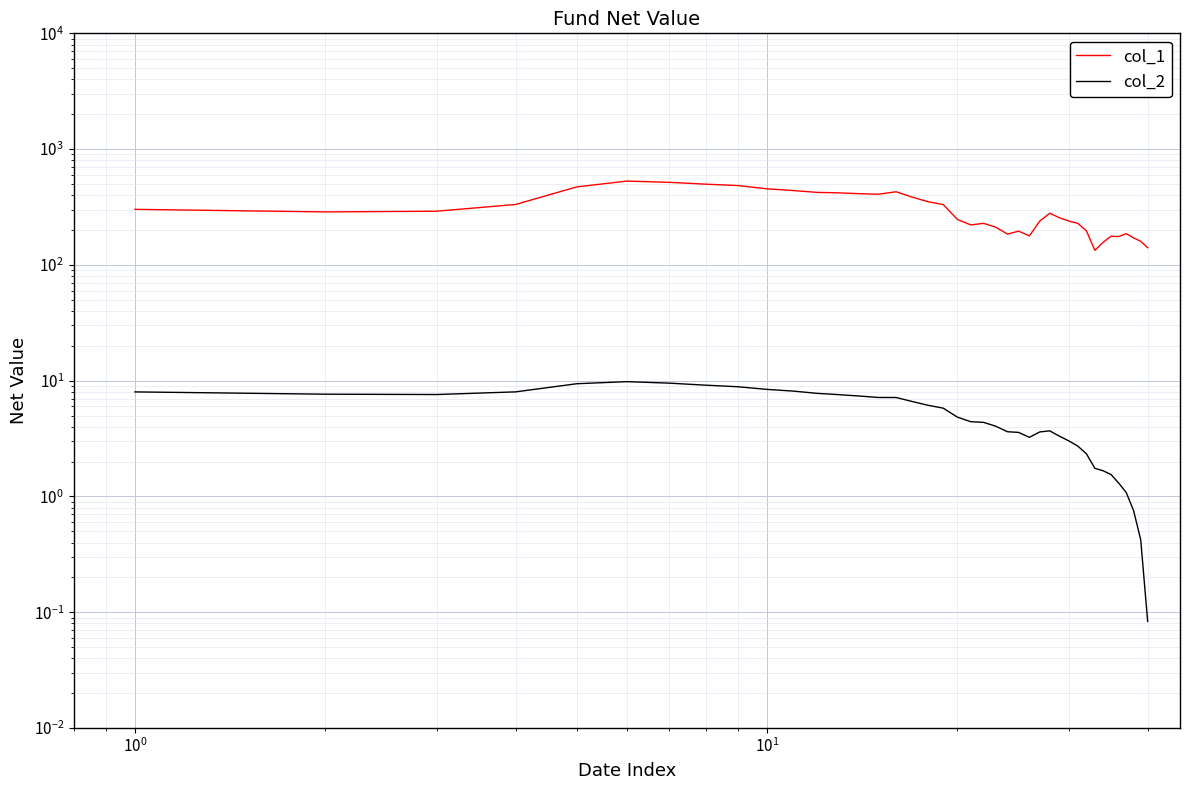

List the series in order of their peak value, lowest first.

col_2, col_1